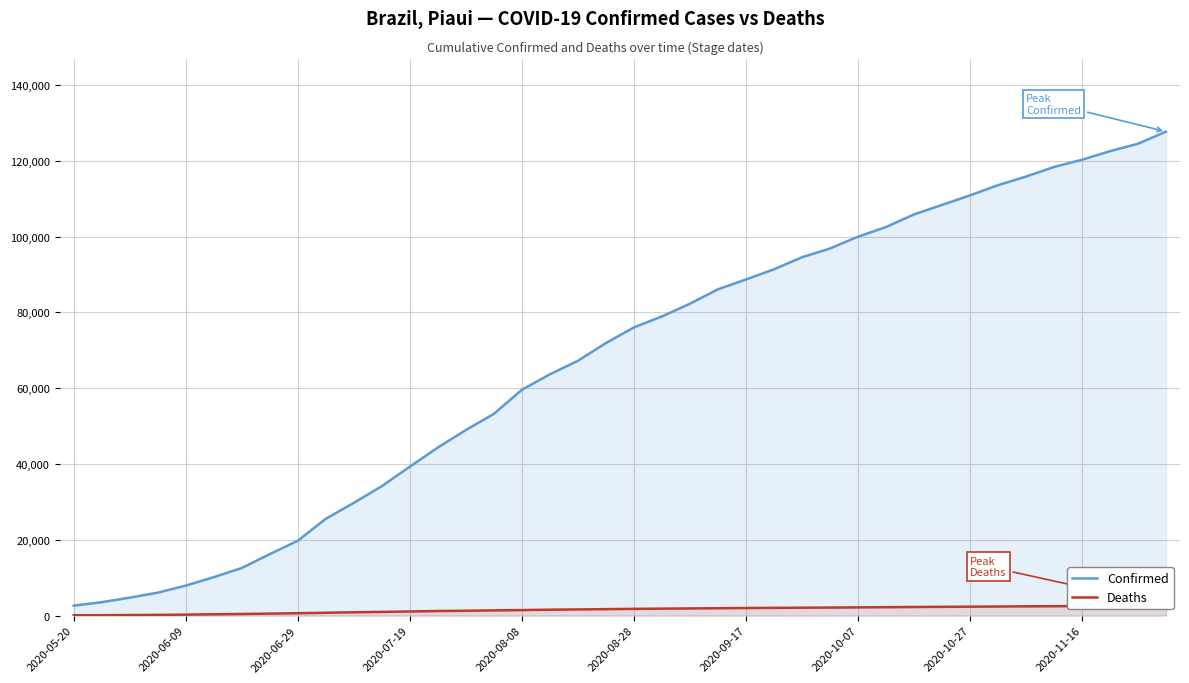

At which label does Confirmed first exceed 76033?

21